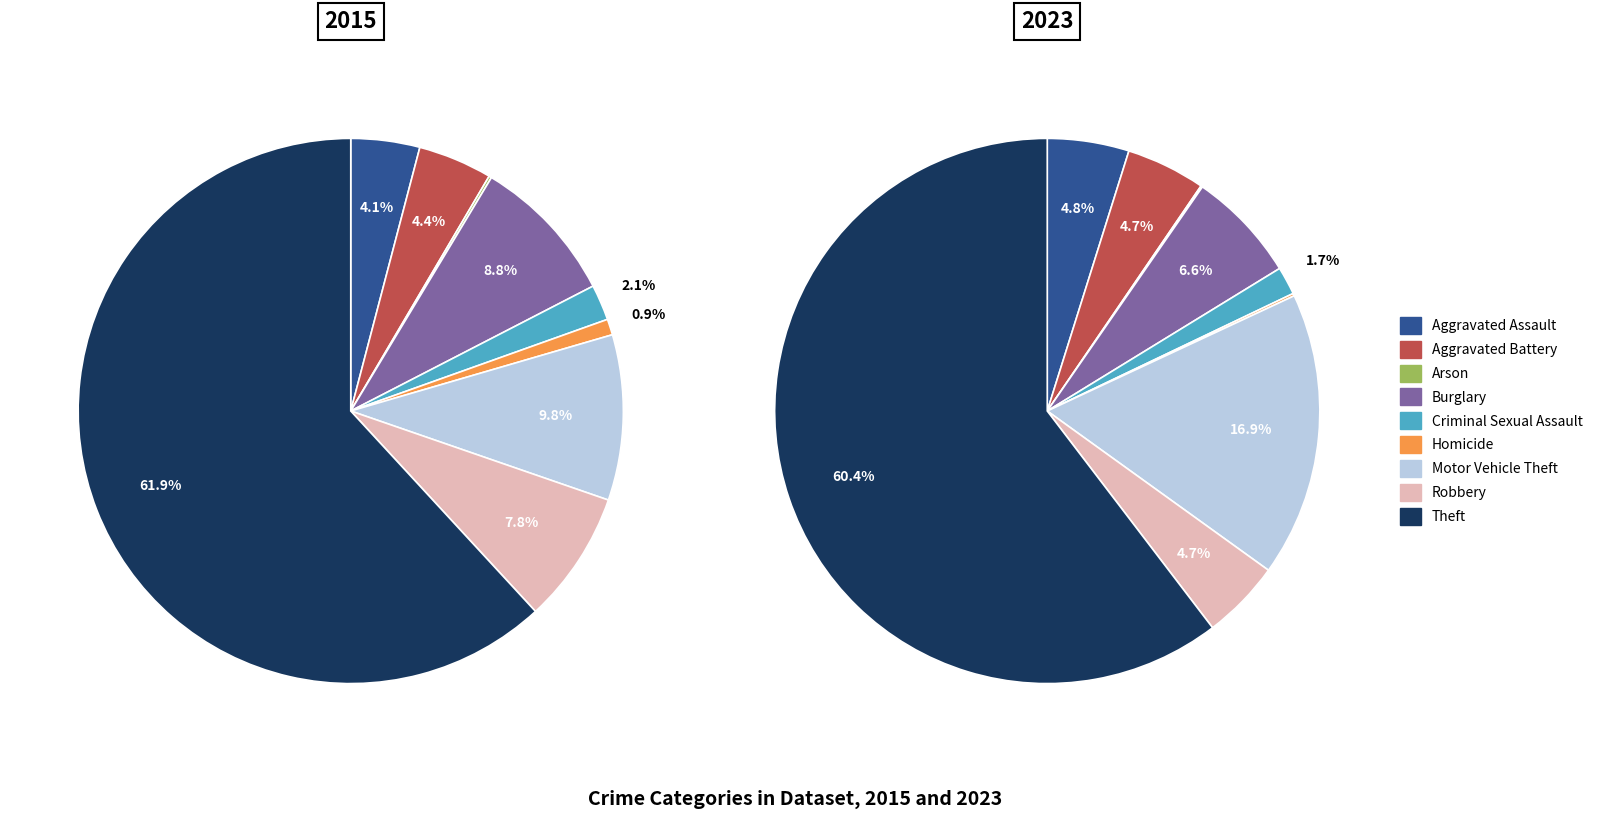

Does any single category account for the majority?

Yes